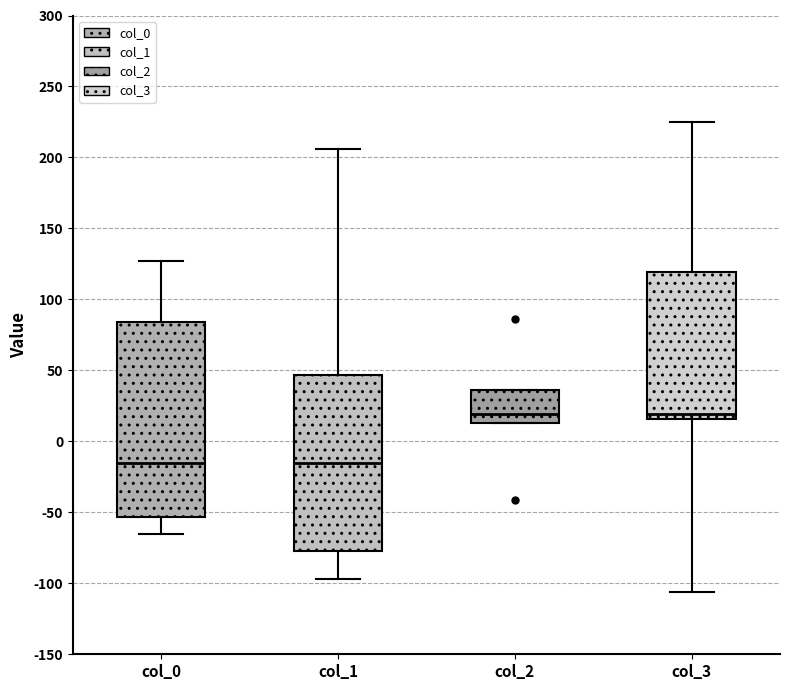

Comparing the boxes themselves (not the whiskers), which one is the tallest?

col_0